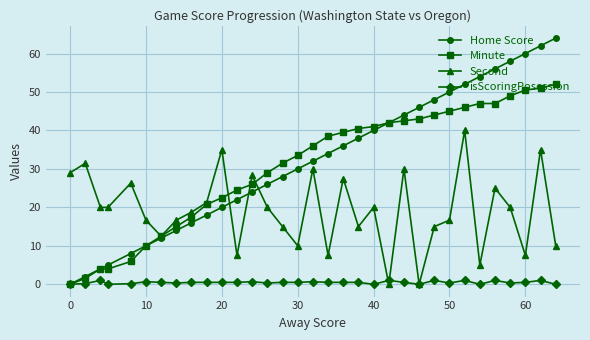

What is the average value of the Minute series?

30.7